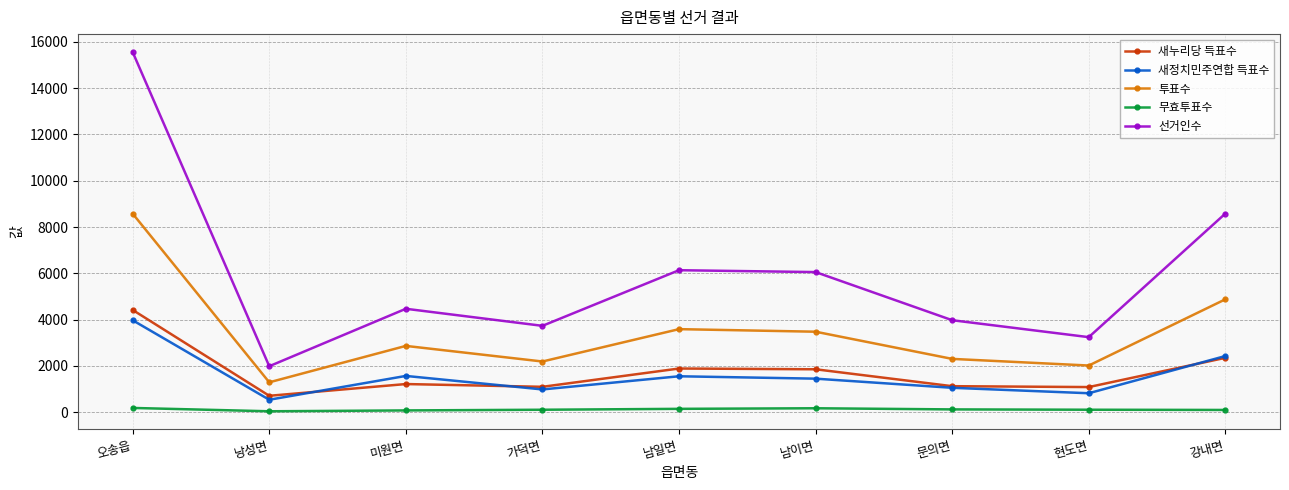

What is the average value of the 새정치민주연합 득표수 series?

1598